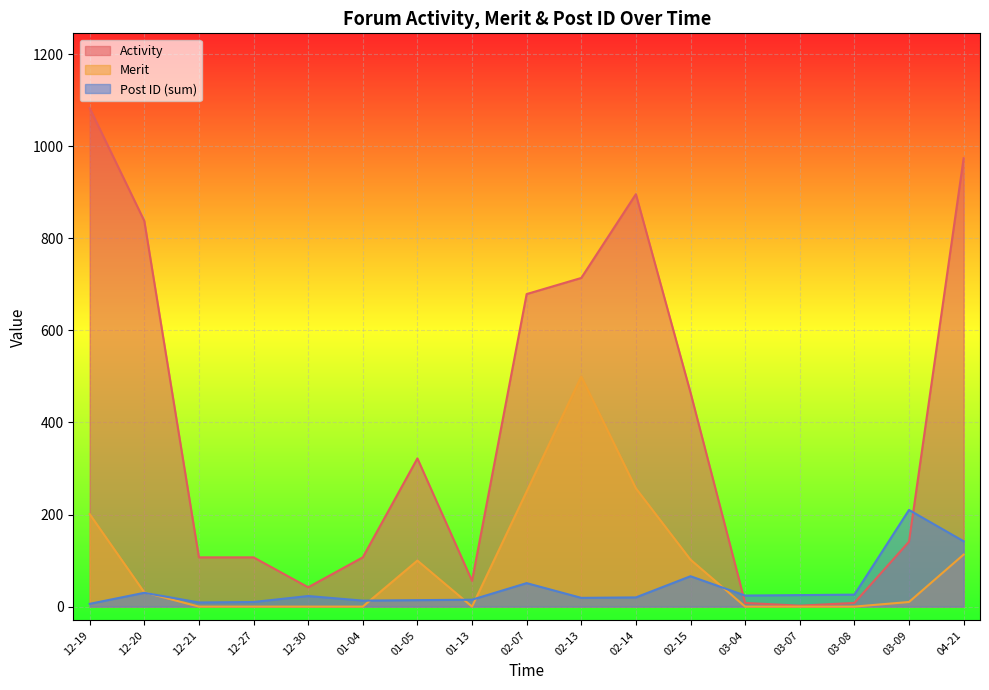

True or false: Activity has more than 0 points higher than both neighbors.

True